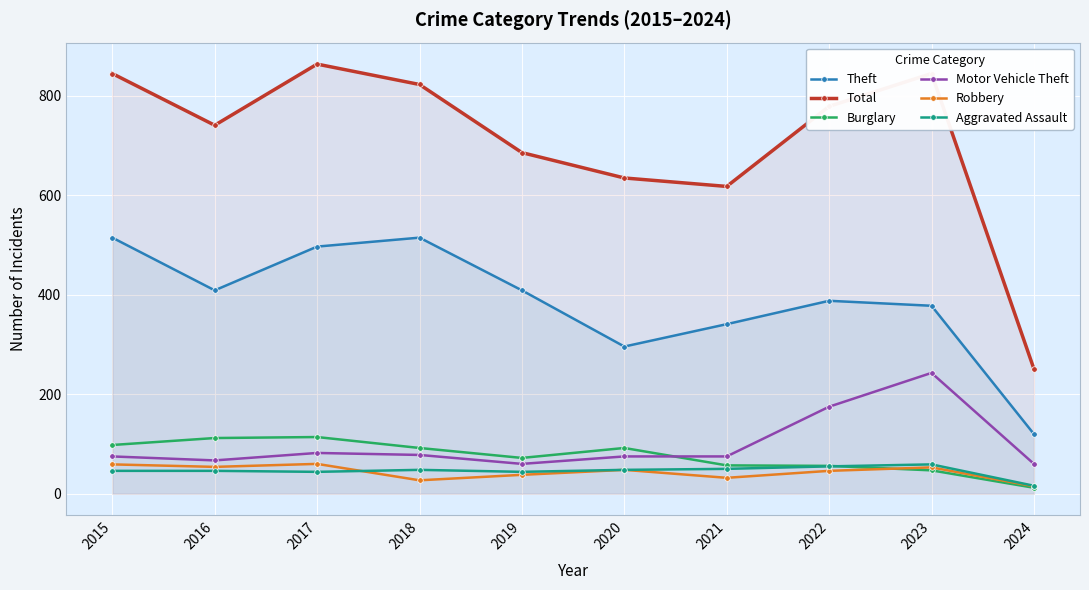

How many series are shown in this chart?

6